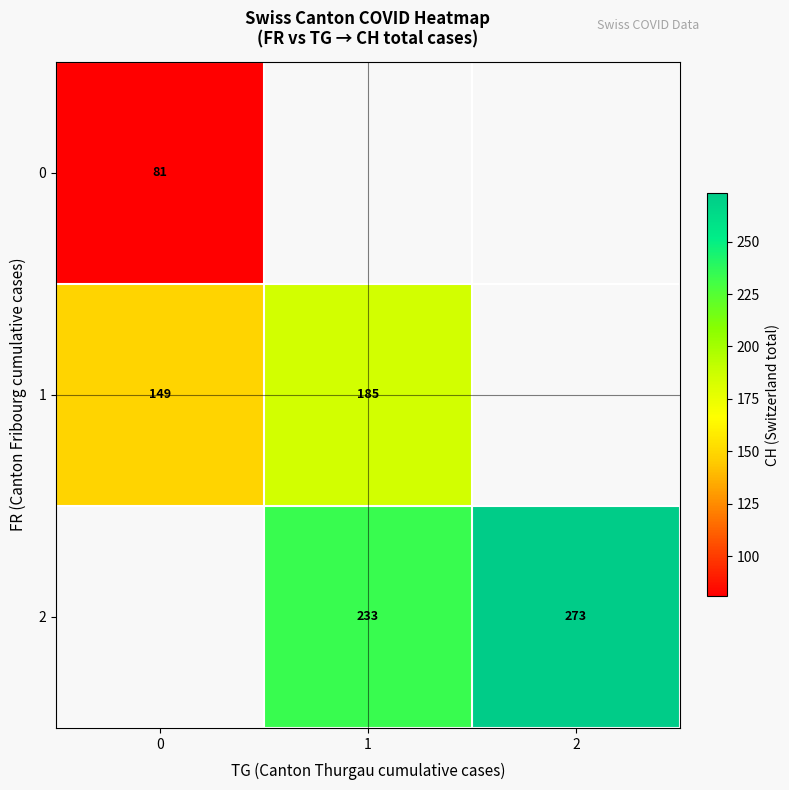

True or false: 2 has a value of 68 at 1.

False